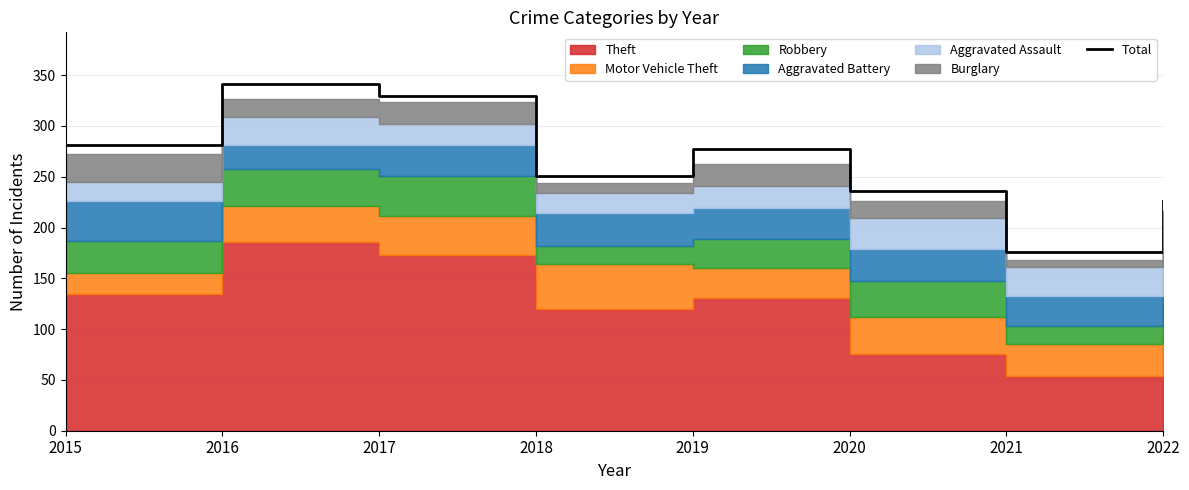

At which label does the data first exceed 277?

2015